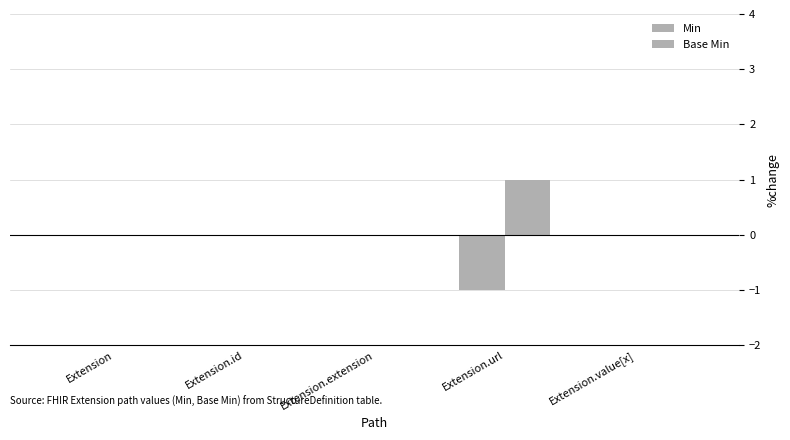

How many categories are shown in the chart?

5